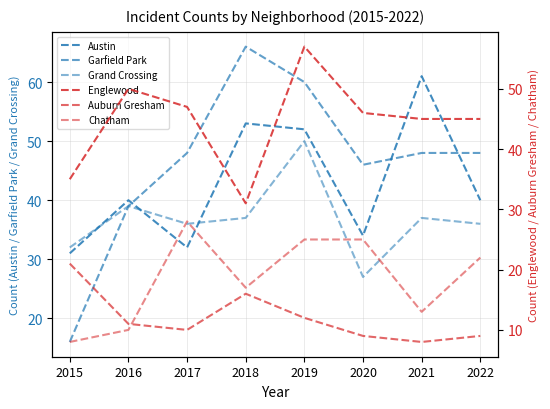

How many values in the Garfield Park series are below 48?

3